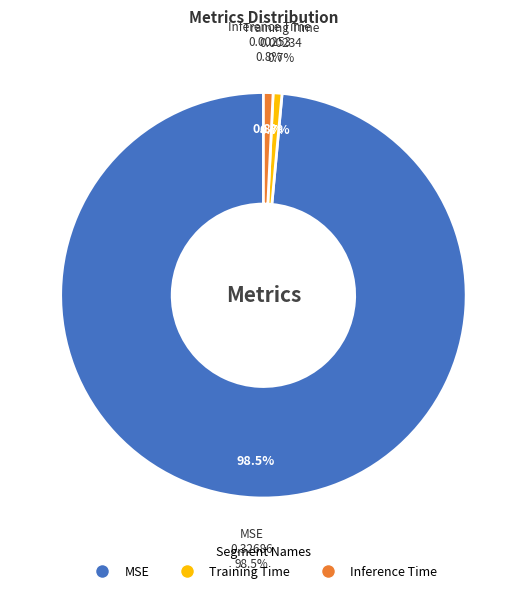

How many slices are in this pie chart?

3